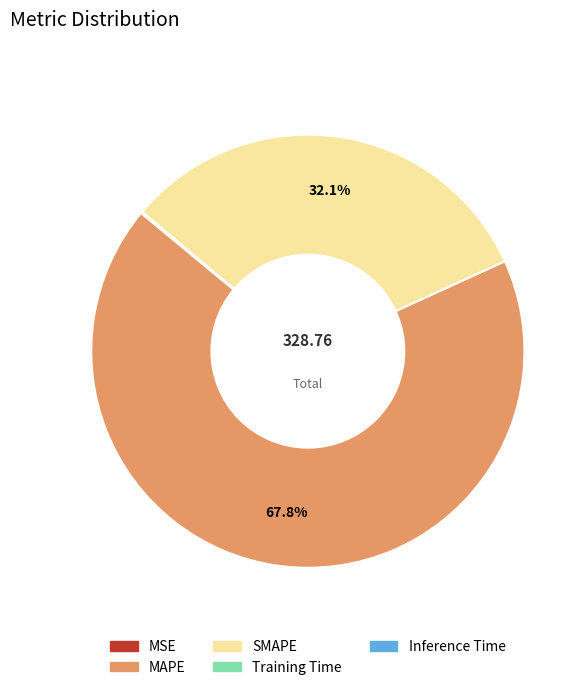

What portion of the pie excludes SMAPE?

67.9%